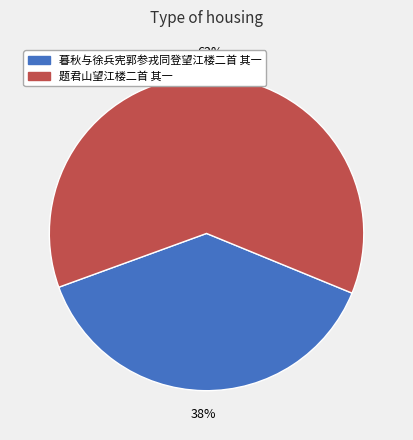

Approximately how many times larger is the value at 暮秋与徐兵宪郭参戎同登望江楼二首 其一 compared to 题君山望江楼二首 其一?

0.6